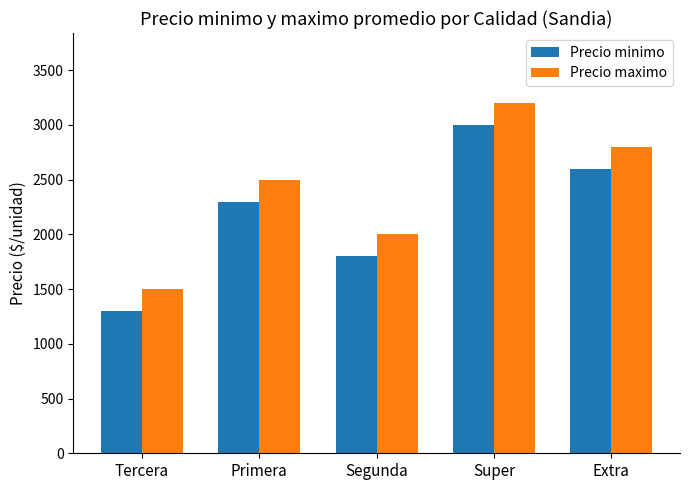

List the series in order of their overall mean, lowest first.

Precio minimo, Precio maximo